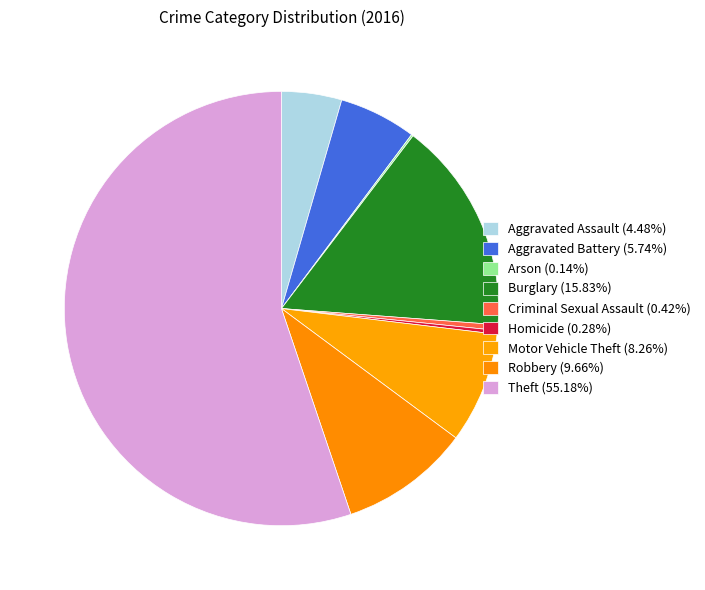

Rank the categories by value from lowest to highest.

Arson, Homicide, Criminal Sexual Assault, Aggravated Assault, Aggravated Battery, Motor Vehicle Theft, Robbery, Burglary, Theft